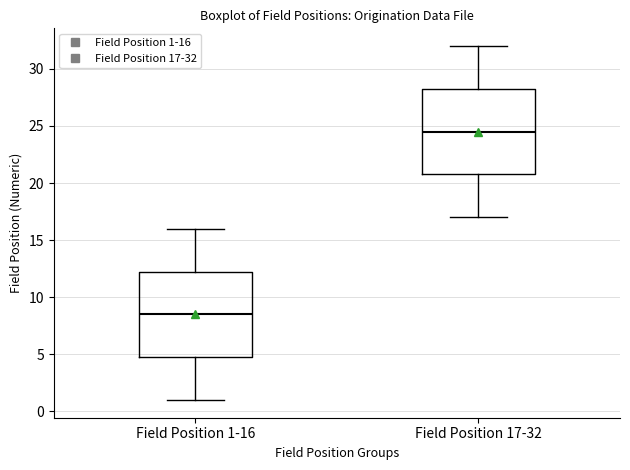

Reading left to right, read every box against the y-axis: the position of its median line, the range the box covers, and the ends of its whiskers. The values are not printed on the chart, so give them approximately, as read against the axis.

Field Position 1-16: median 8.5, box 5.0 to 12.5, whiskers 1.0 to 16.0
Field Position 17-32: median 24.5, box 21.0 to 28.5, whiskers 17.0 to 32.0